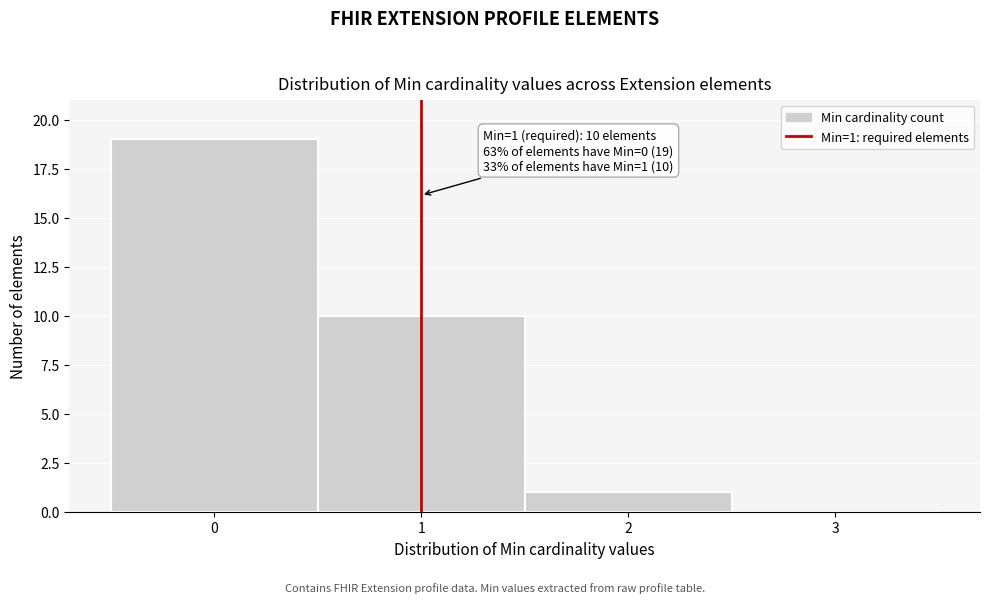

Over which range of the x-axis is the bar tallest?

-0.5 to 0.5